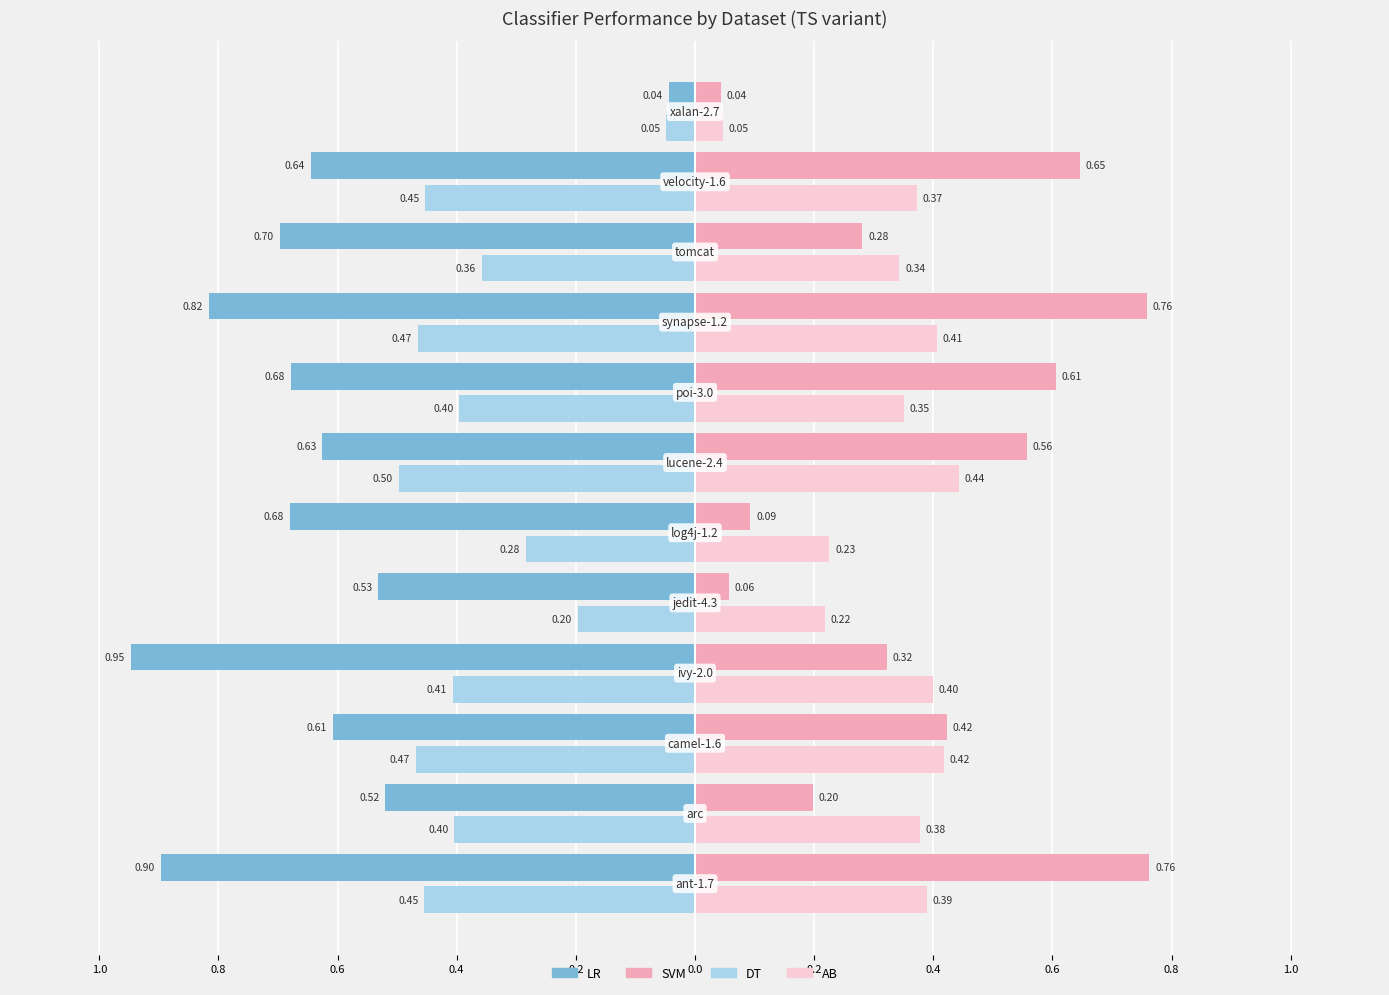

What are all the series names shown in the legend?

LR, SVM, DT, AB